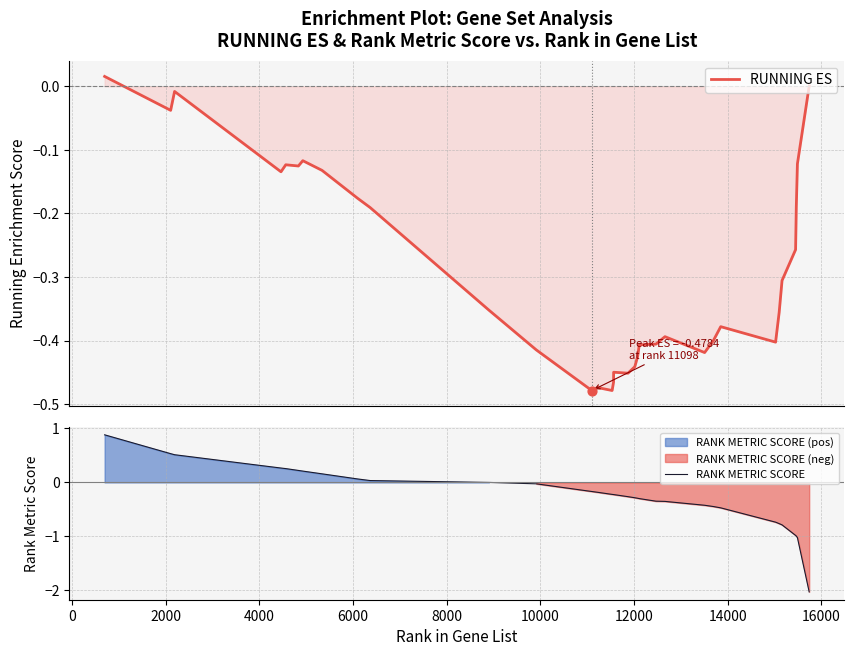

Which series has the largest total across all categories?

RANK METRIC SCORE